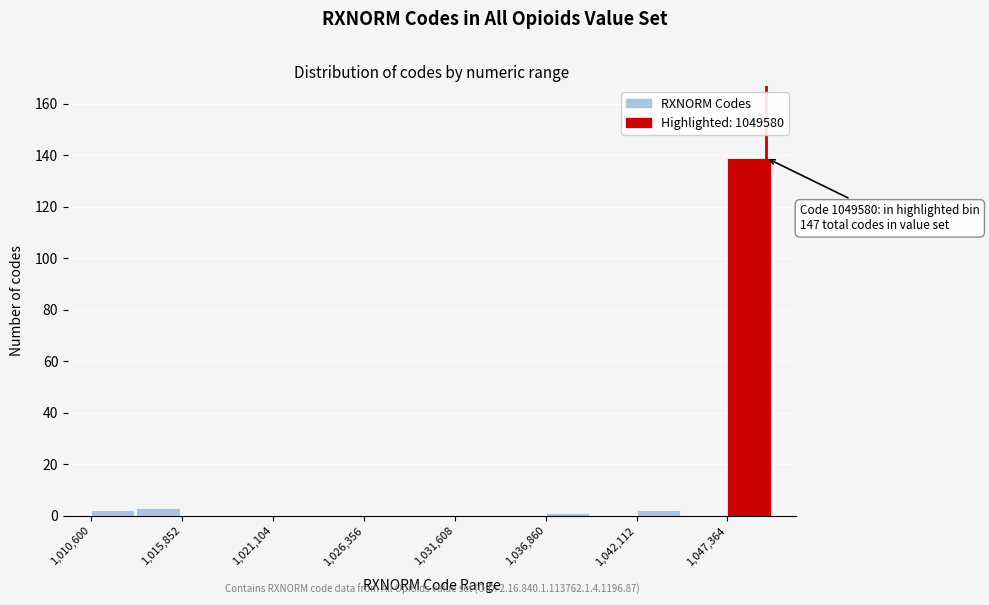

Around what value on the x-axis is the tallest bar? Give the approximate position of its centre, as read against the axis.

1049000